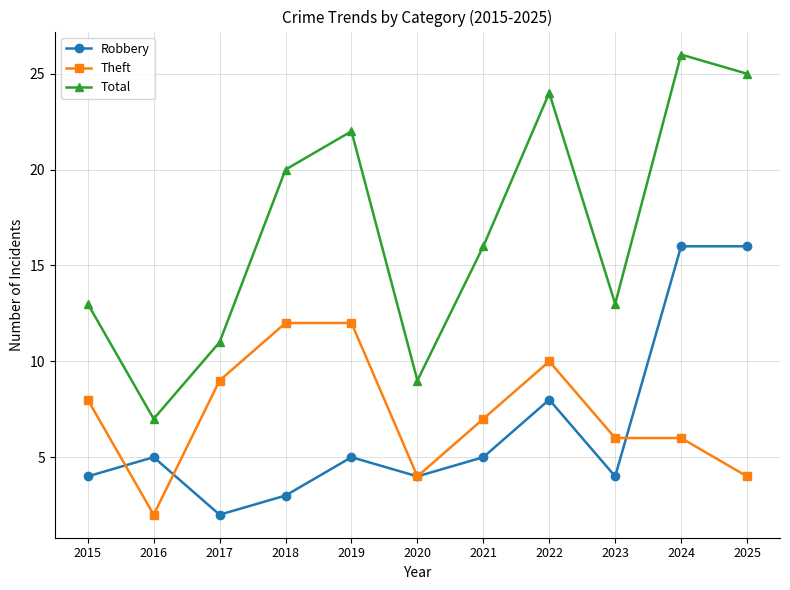

What are all the series names shown in the legend?

Robbery, Theft, Total